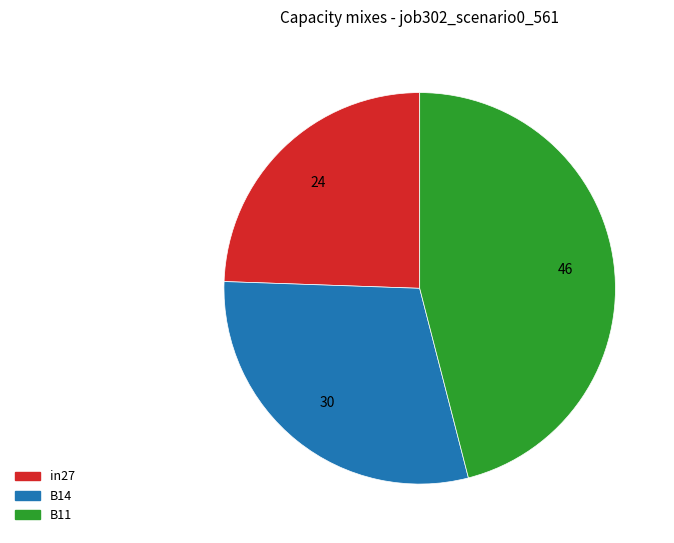

How many slices are in this pie chart?

3